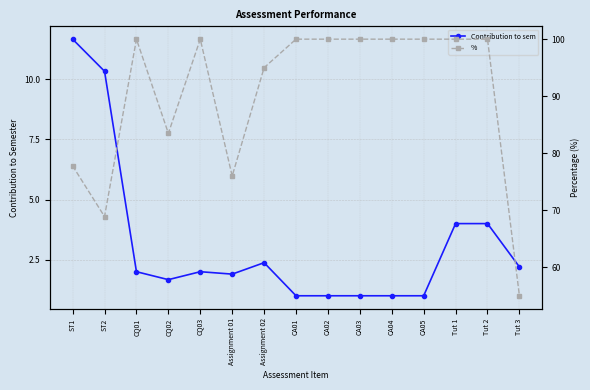

What are all the series names shown in the legend?

Contribution to sem, % 